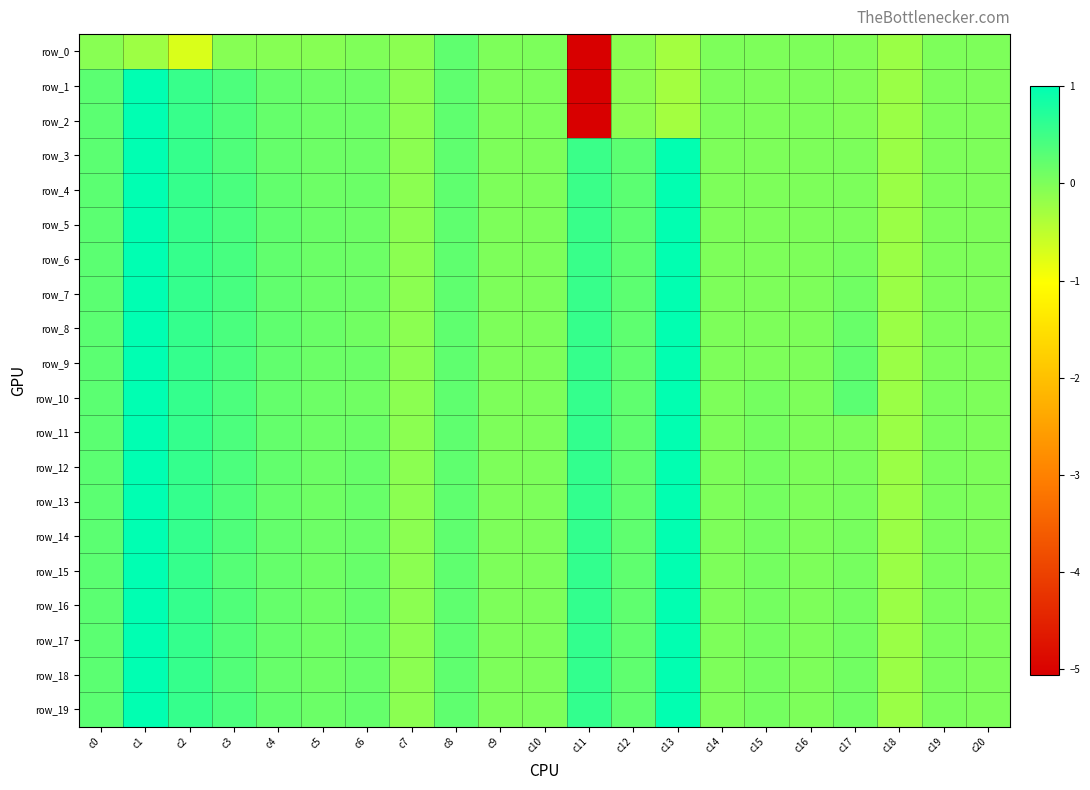

The value of row_15 at c15 is 0.1. True or false?

False